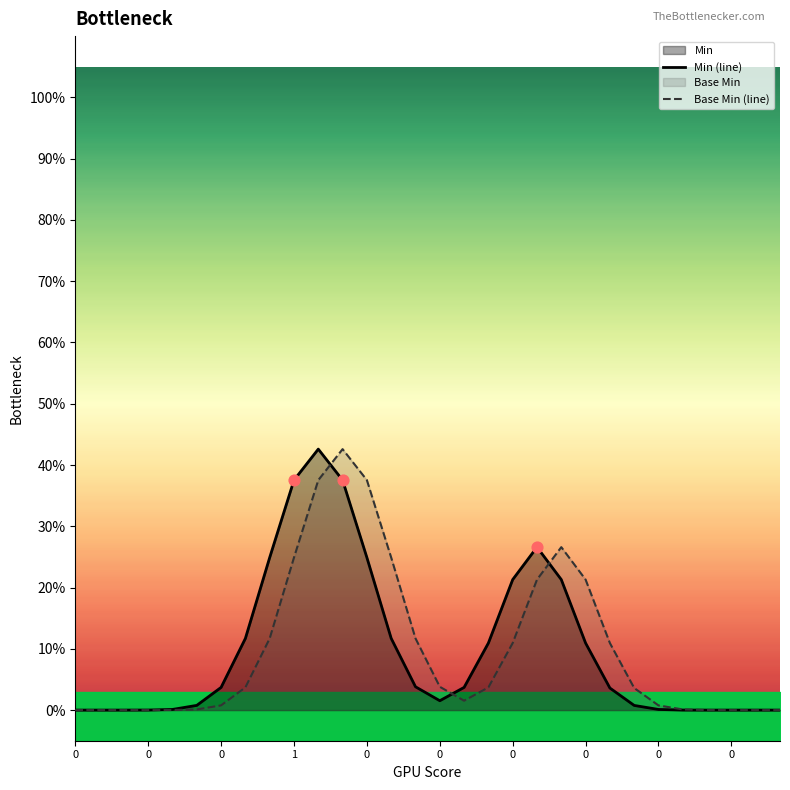

At which category is the sum across all series the highest?

10